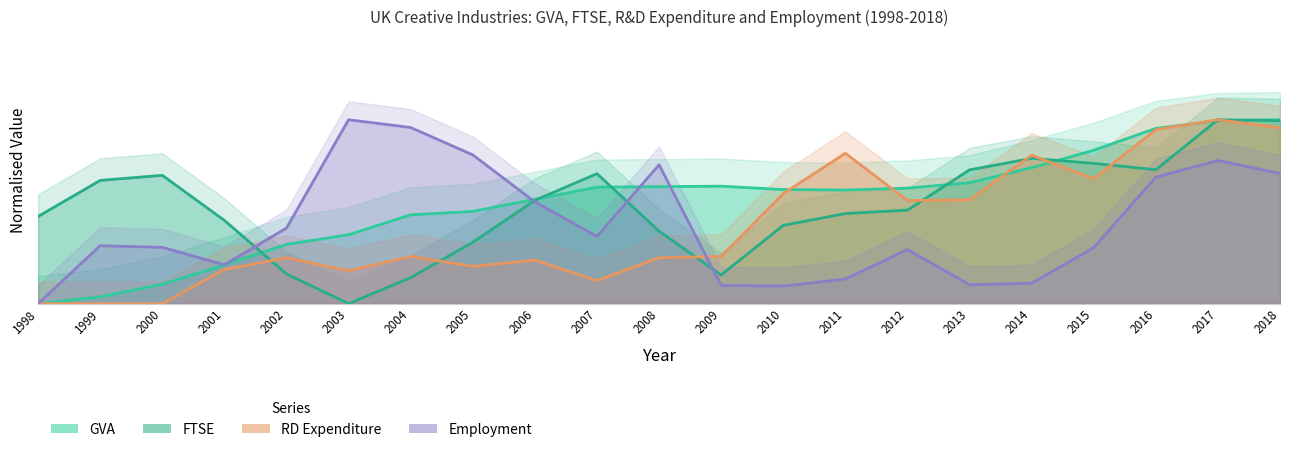

What is the value of the Employment point at the 11th from the left?

0.8